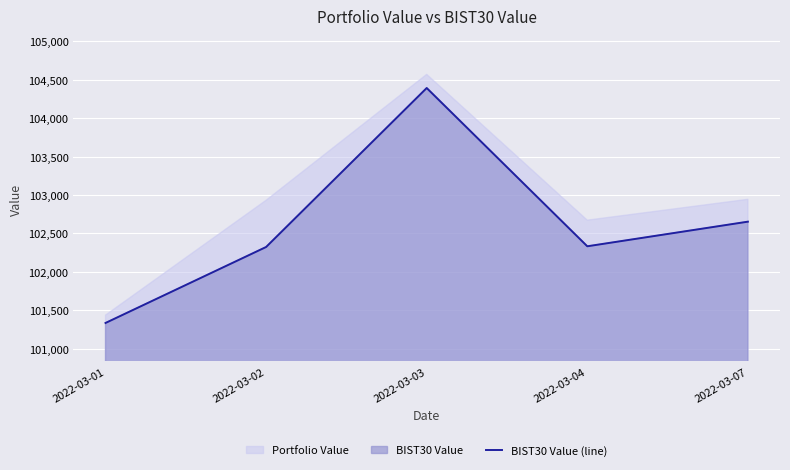

At which category does the data reach its first local peak?

2022-03-03